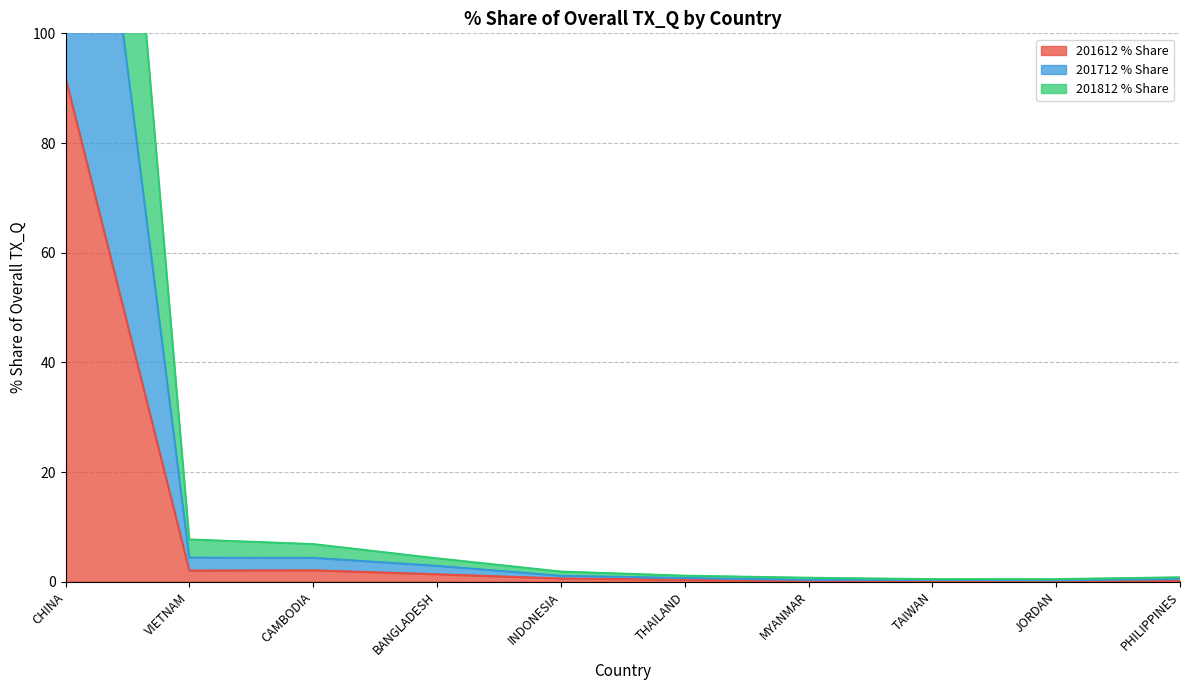

True or false: 201812 % Share and 201712 % Share intersect in this chart.

False